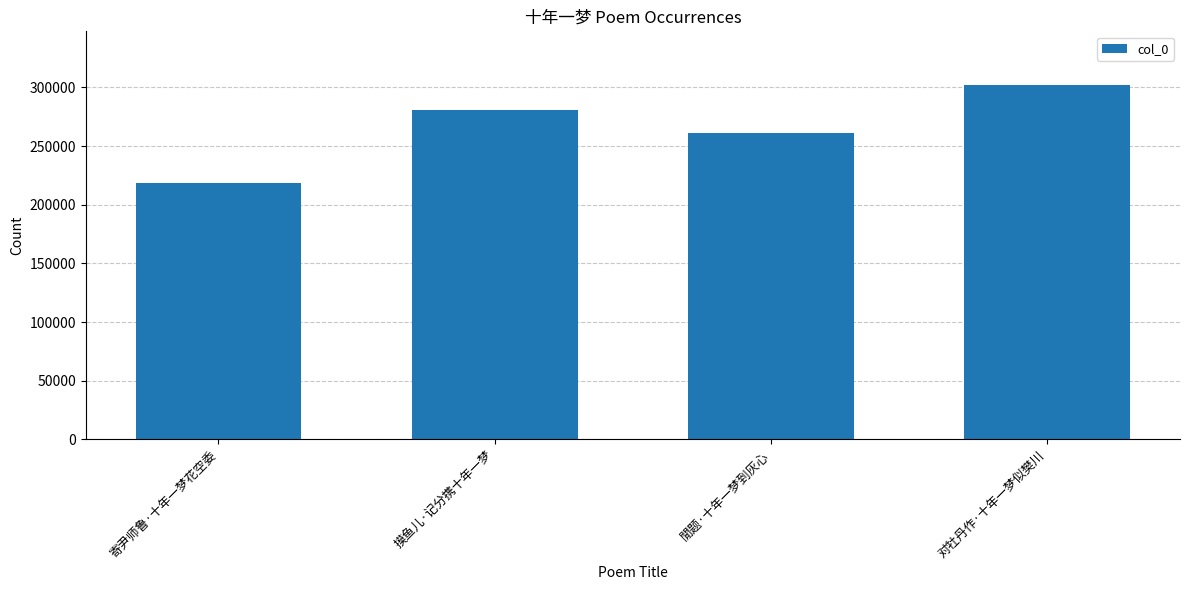

What is the smallest value displayed?

218101